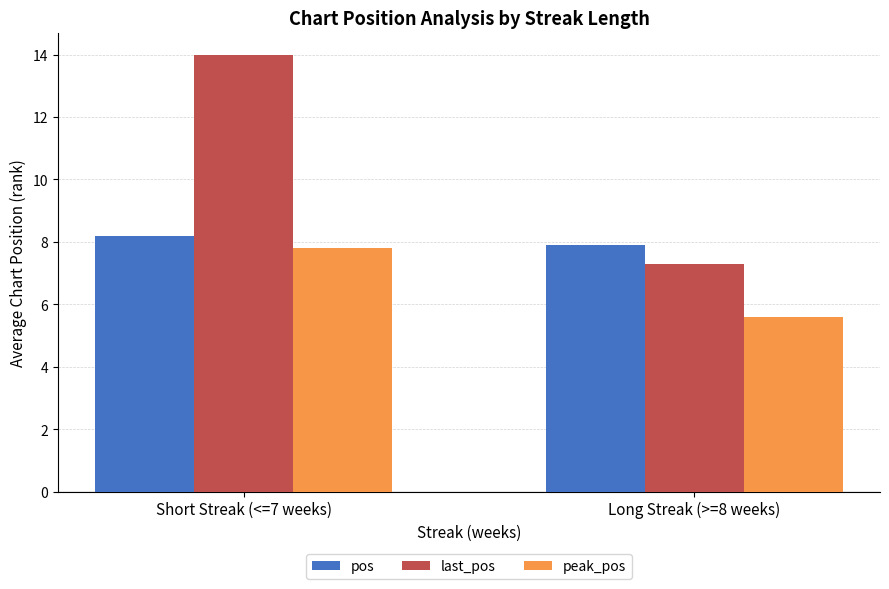

What is the difference between the last_pos values at Short Streak (<=7 weeks) and Long Streak (>=8 weeks)?

6.7